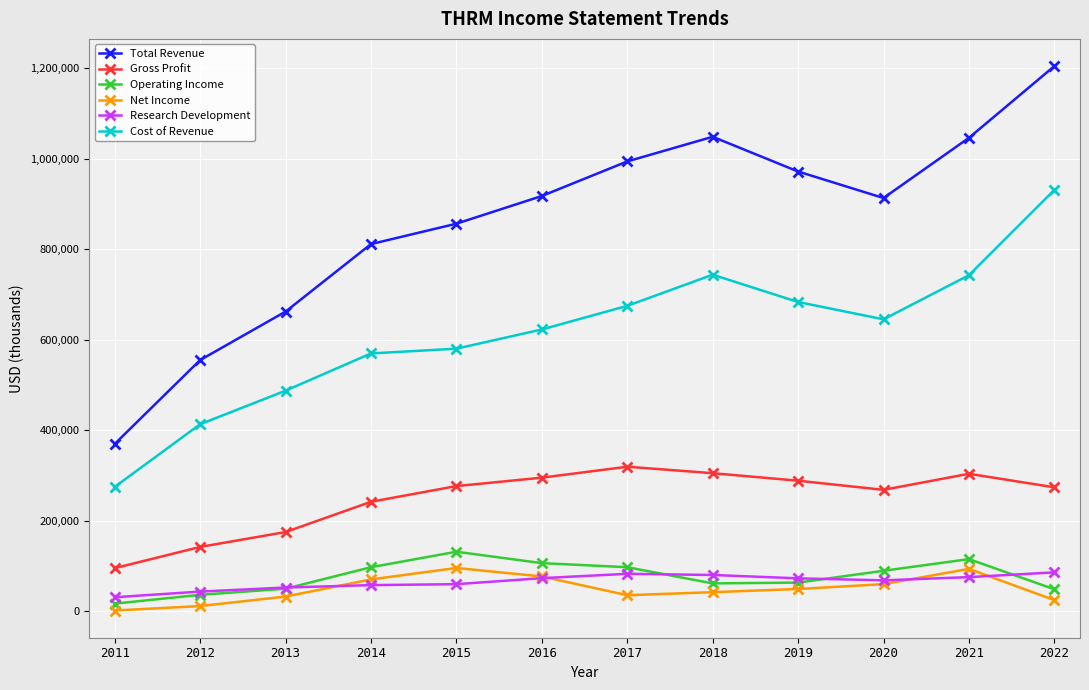

Does the chart display data point markers on the line(s)?

Yes